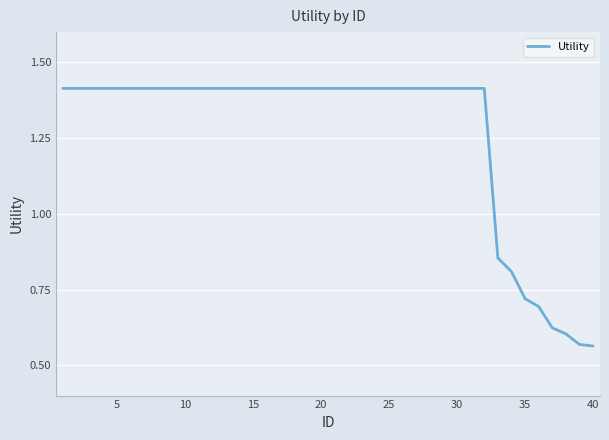

How many lines are shown in the chart?

1